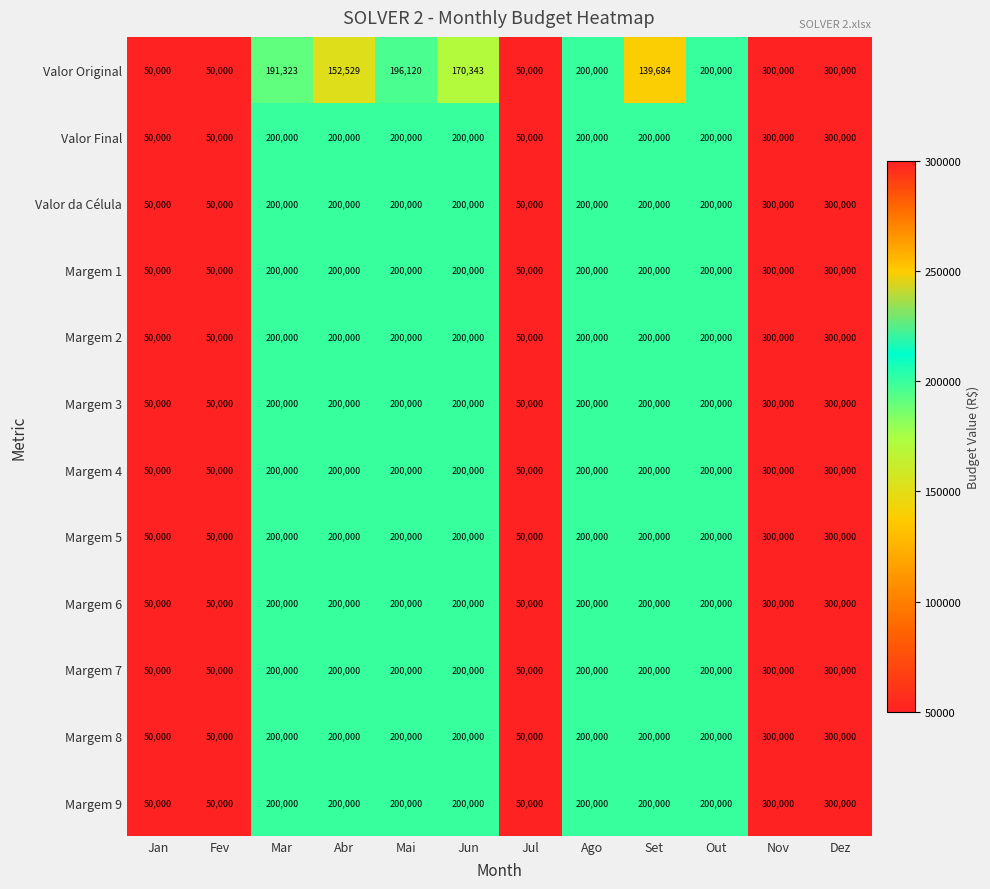

What is the smallest value displayed?

50000